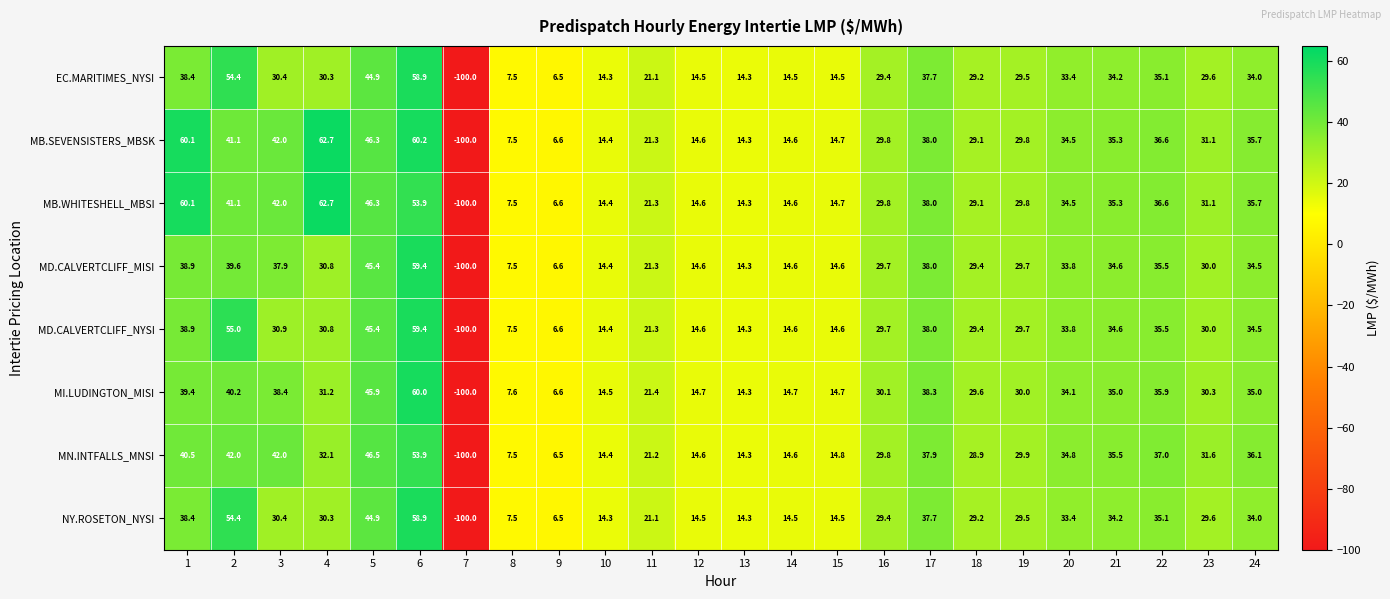

What is the sum of the MD.CALVERTCLIFF_MISI values at 15 and 19?

44.3